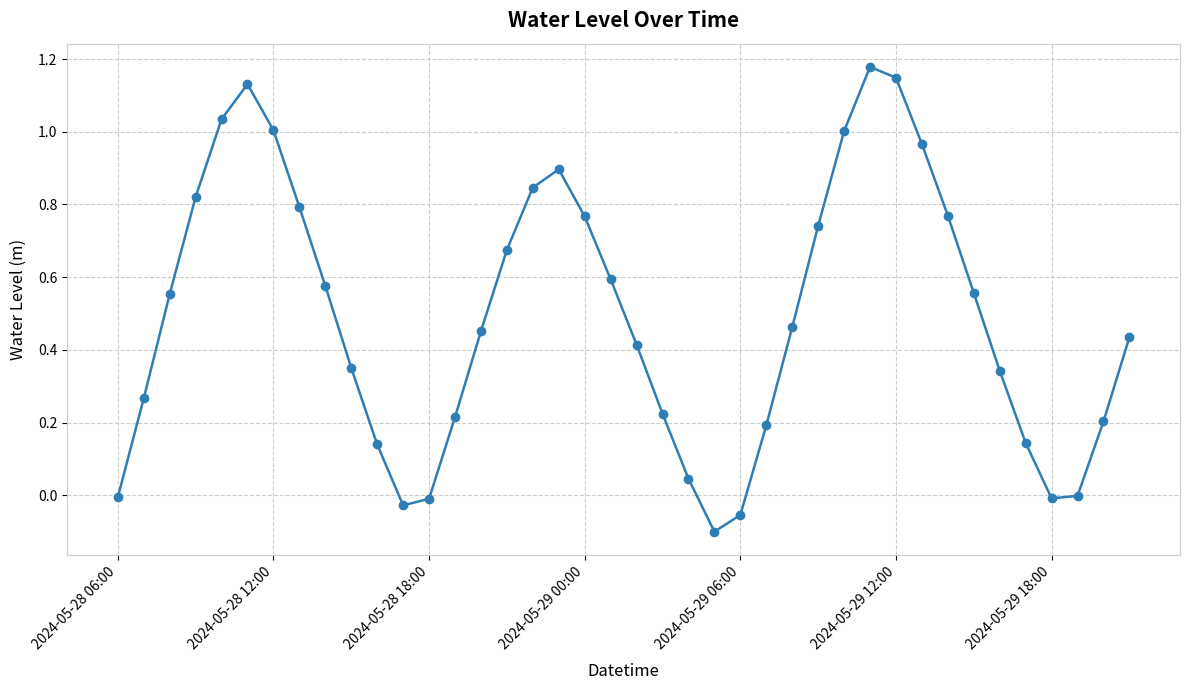

How many points are lower than both their immediate neighbors (excluding endpoints)?

3